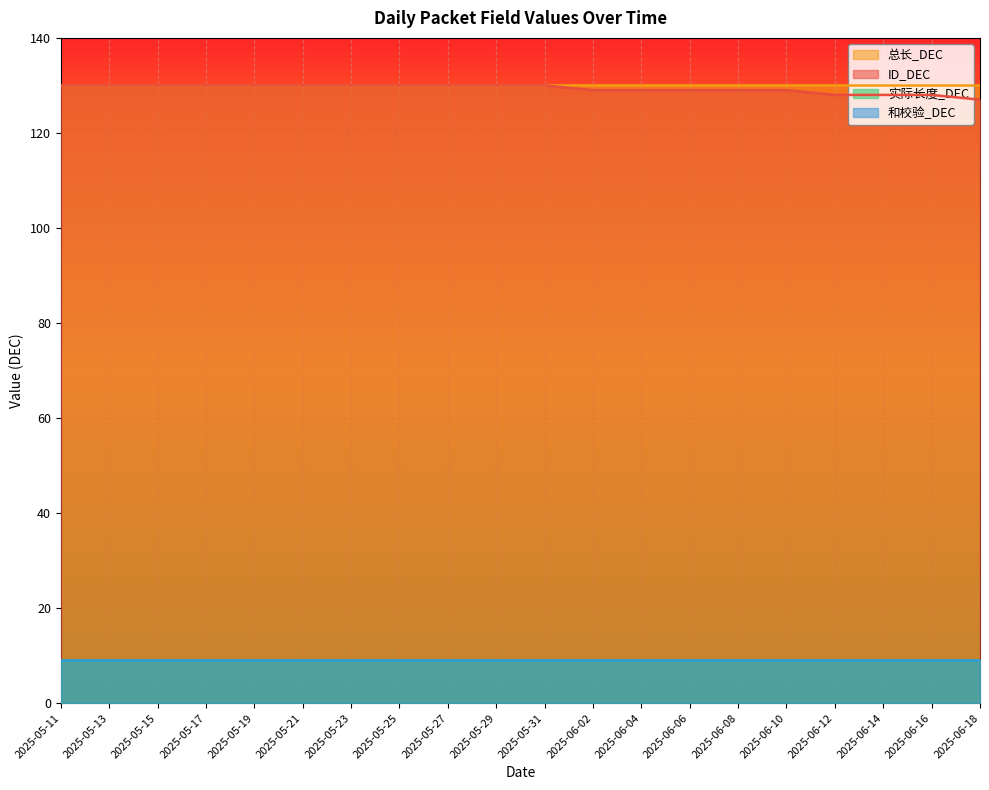

What is the label of the 14th point from the right?

2025-05-23